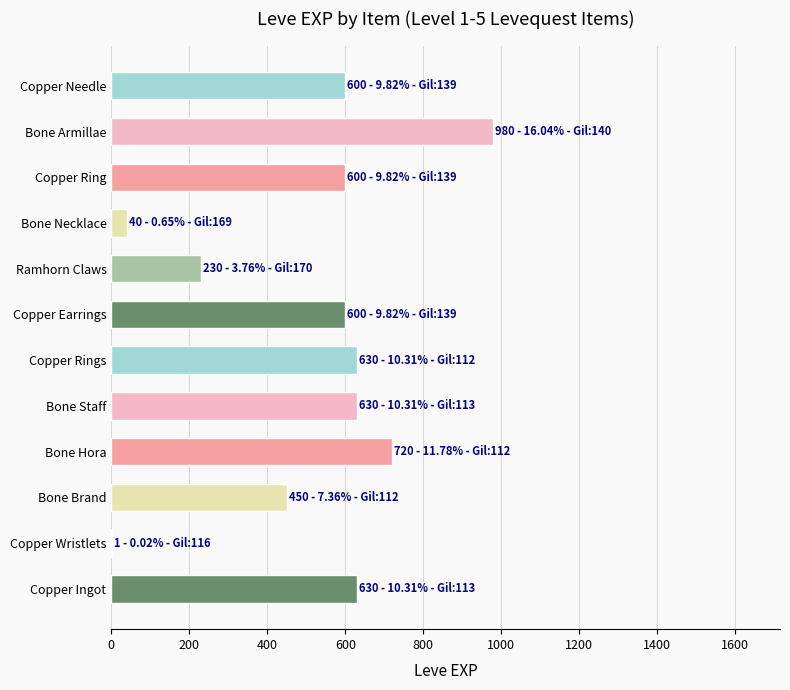

How many series are shown in this chart?

1